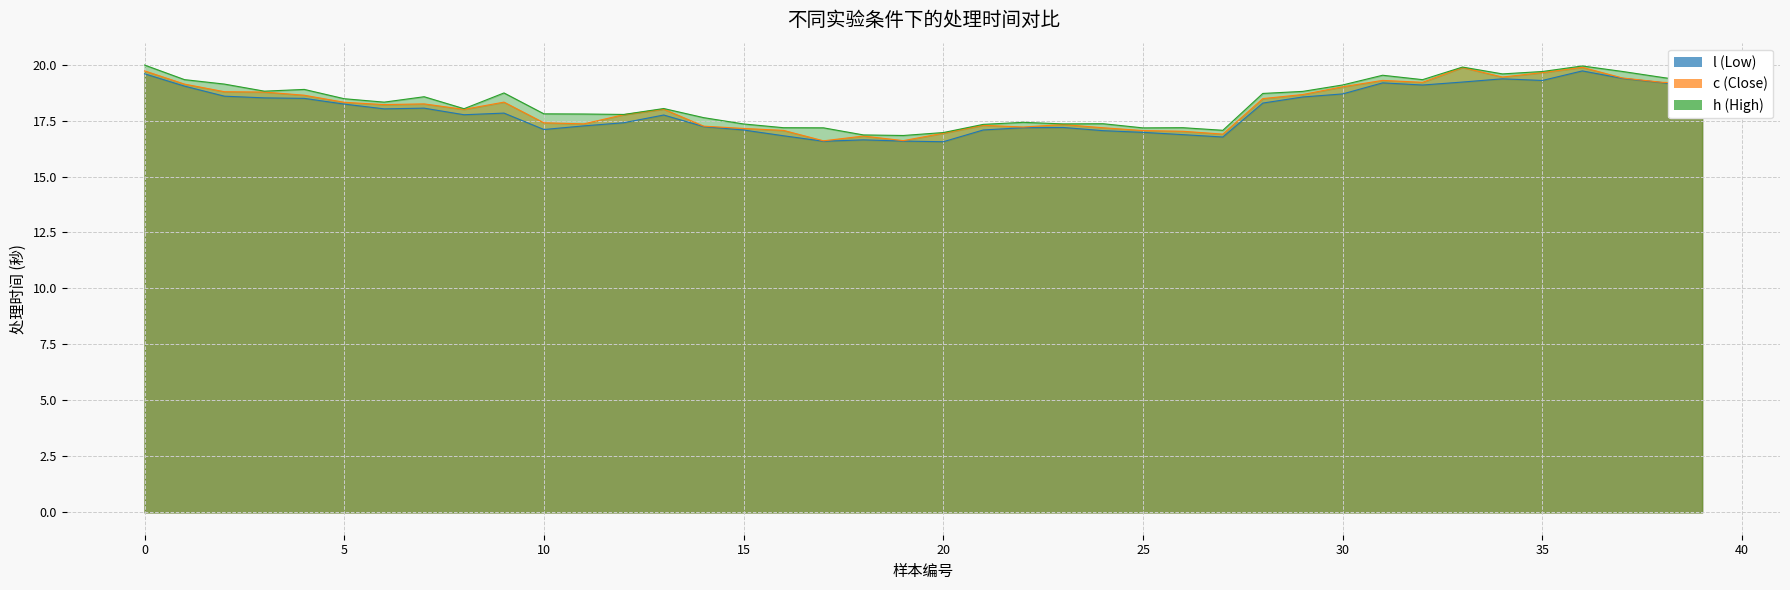

List the series in order of their peak value, highest first.

h, c, l